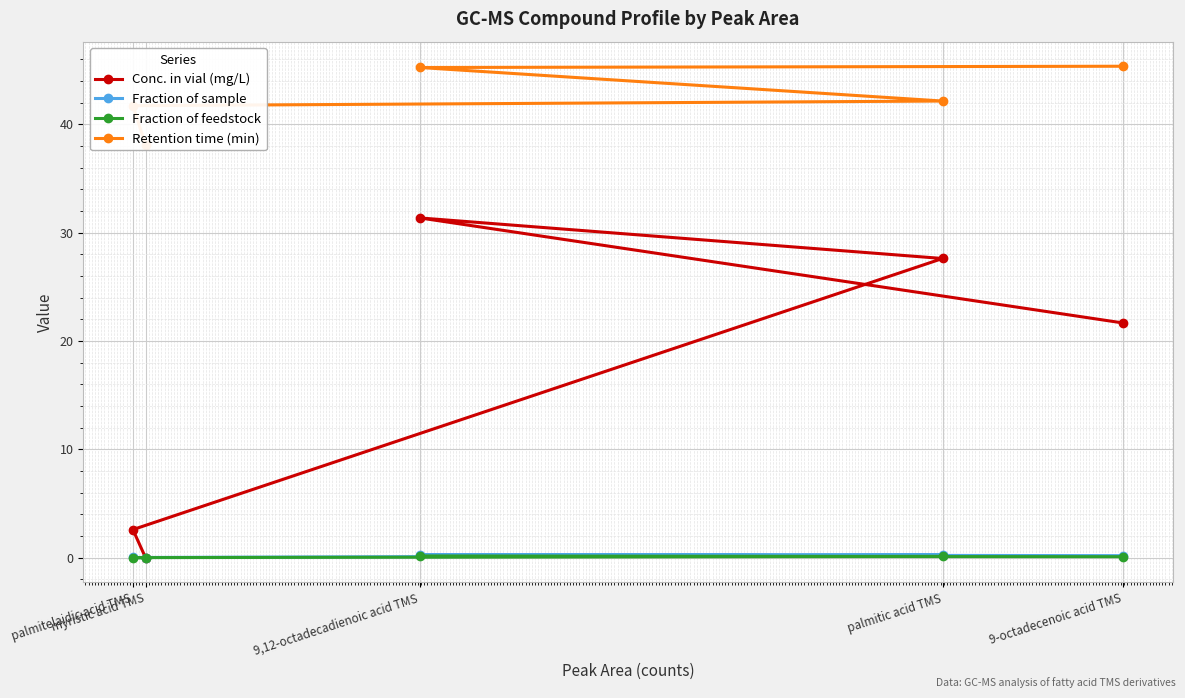

What are all the series names shown in the legend?

Conc. in vial (mg/L), Fraction of sample, Fraction of feedstock, Retention time (min)